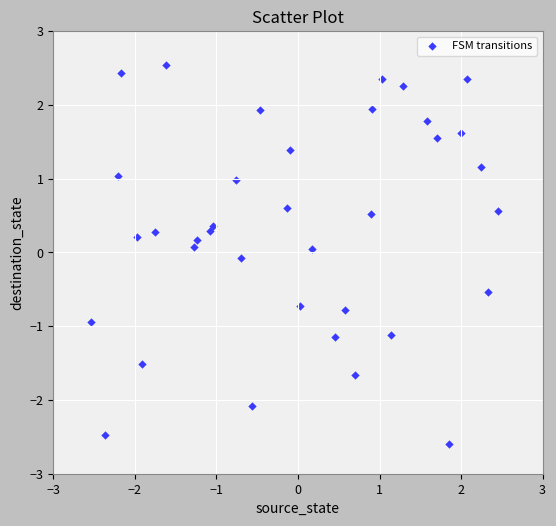

What is the range of Y values (max minus min)?

5.1